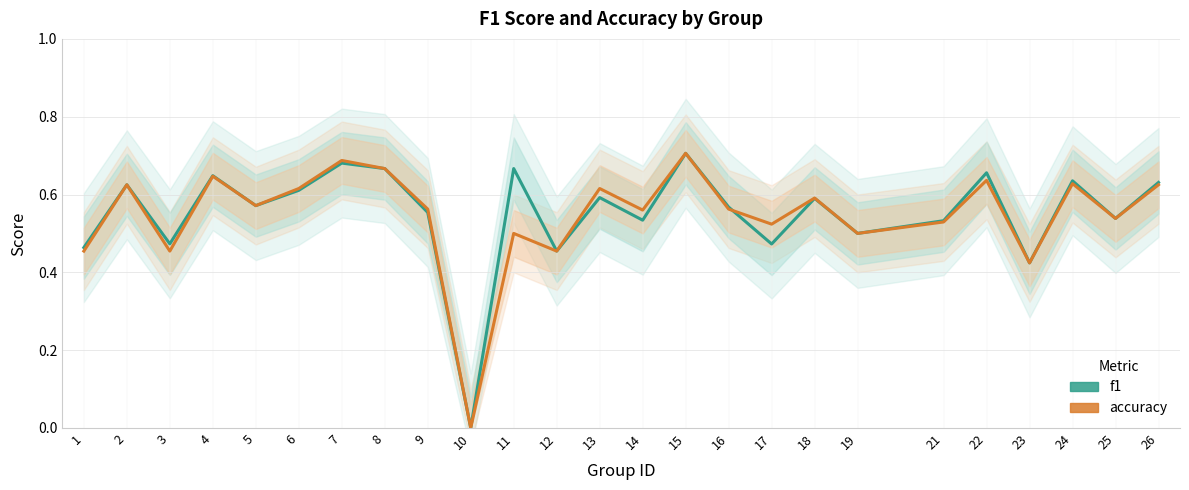

Where is f1 nearest to the value 0?

10